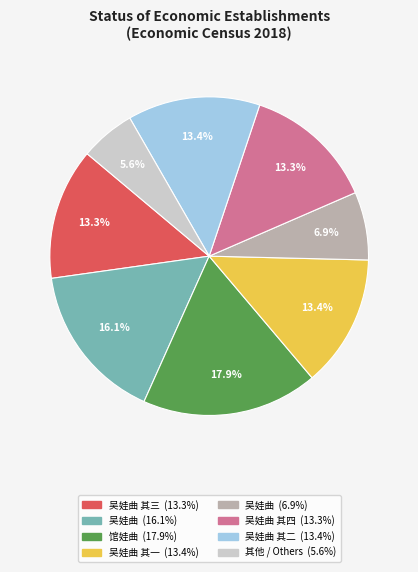

Does any single category account for the majority?

No